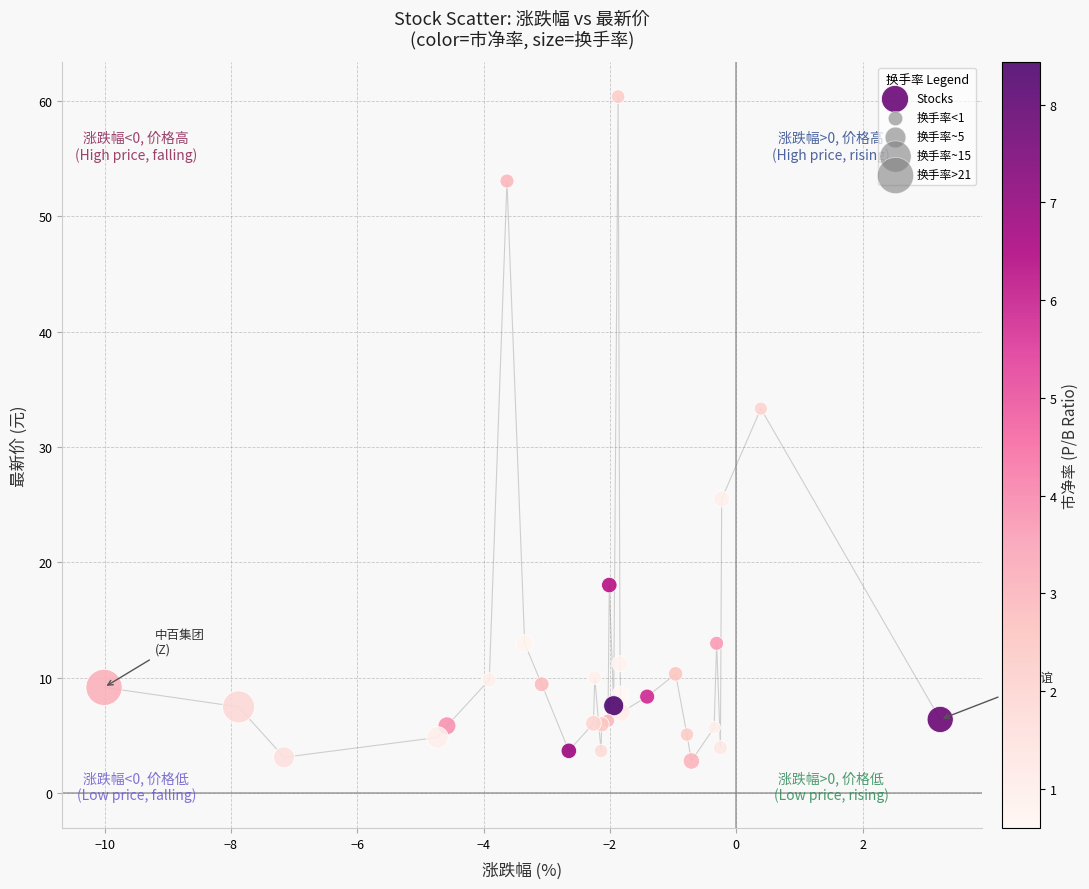

What Y value in the scatter plot is closest to 31?

33.3